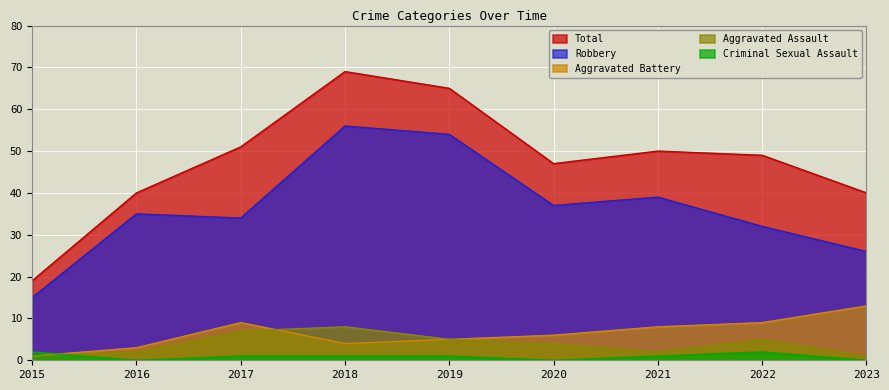

What is the difference between the maximum and second lowest values in the Robbery series?

30